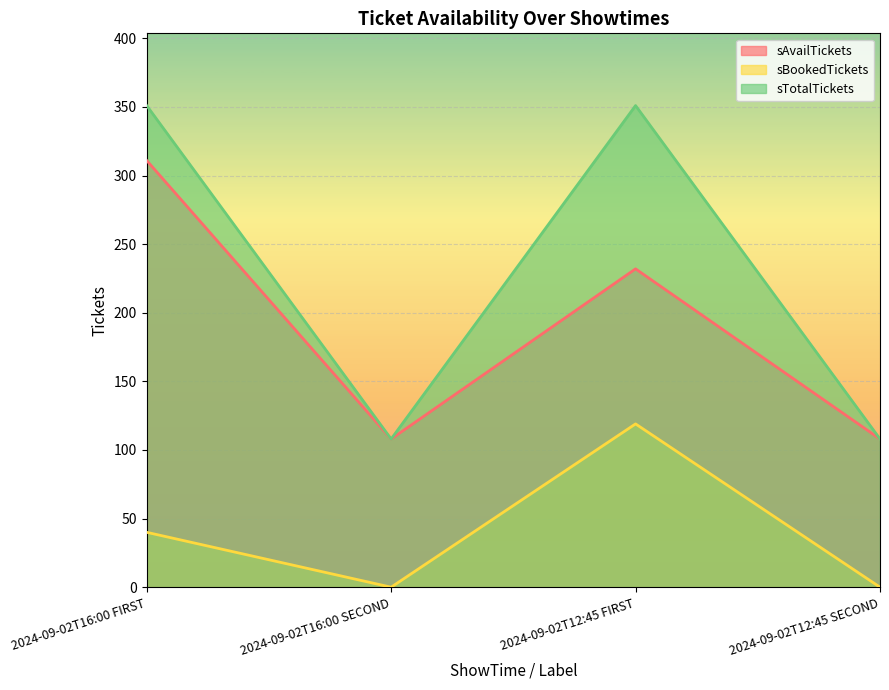

The sTotalTickets series shows 108 at 2024-09-02T16:00 SECOND. True or false?

True